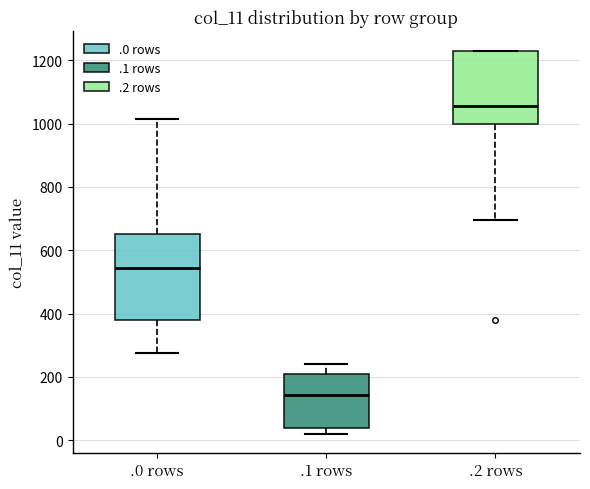

Which box is the tallest, from its lower edge to its upper edge?

.0 rows